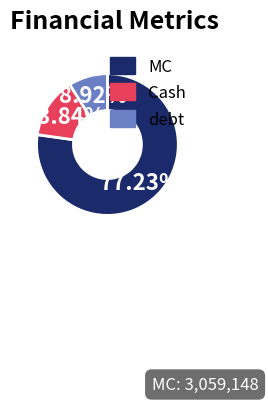

How many slices are in this pie chart?

3